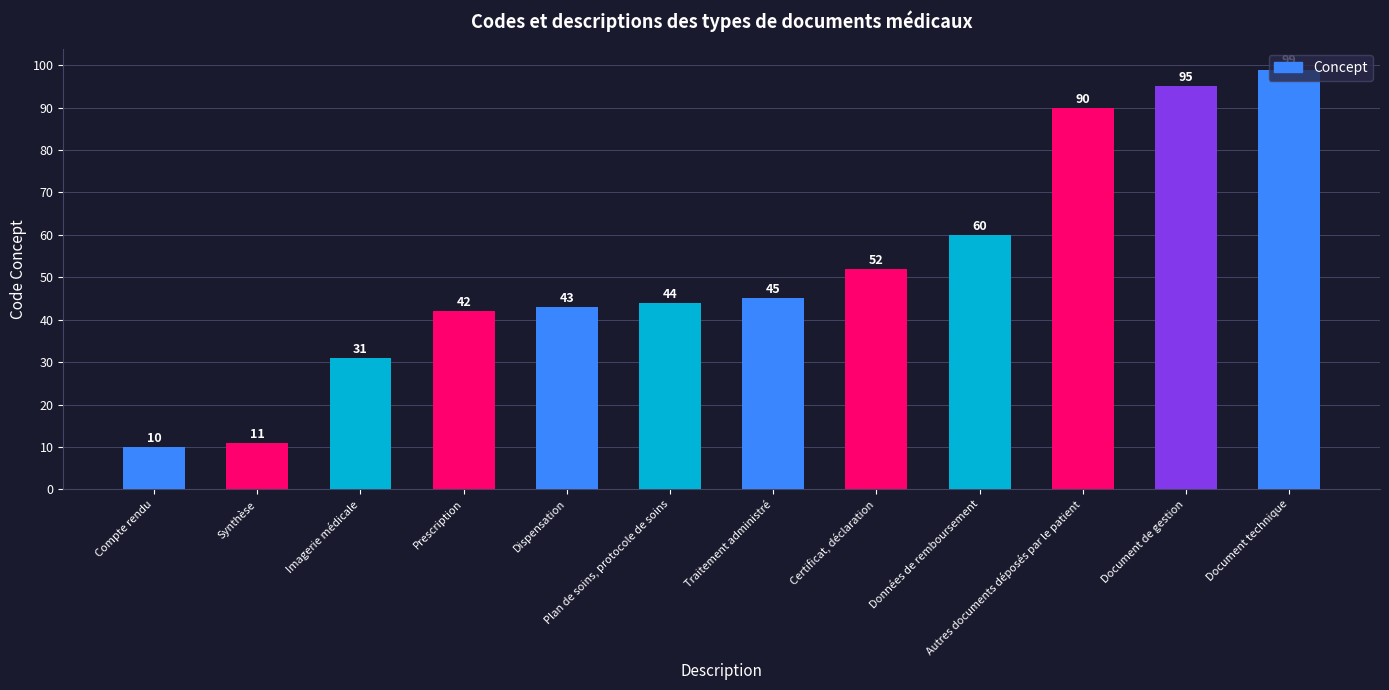

How many values are below 45?

6